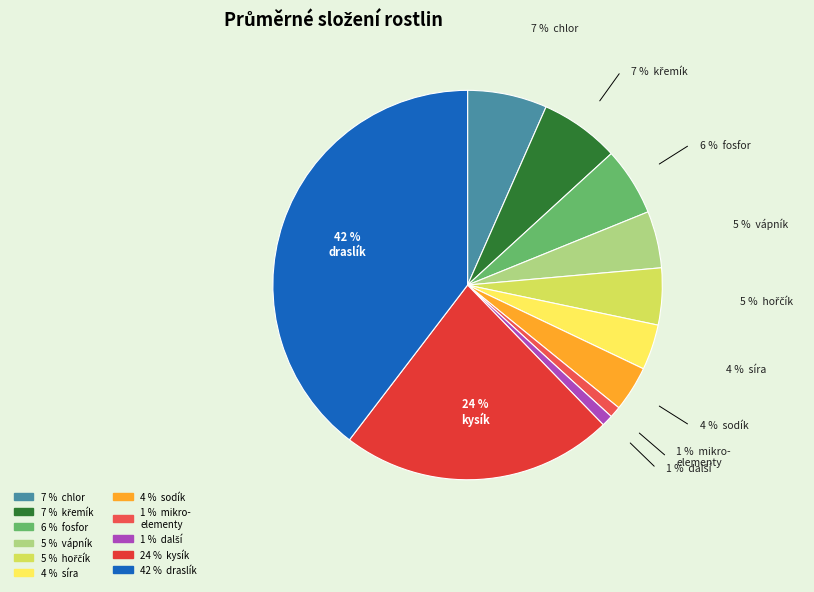

How many slices are in this pie chart?

11